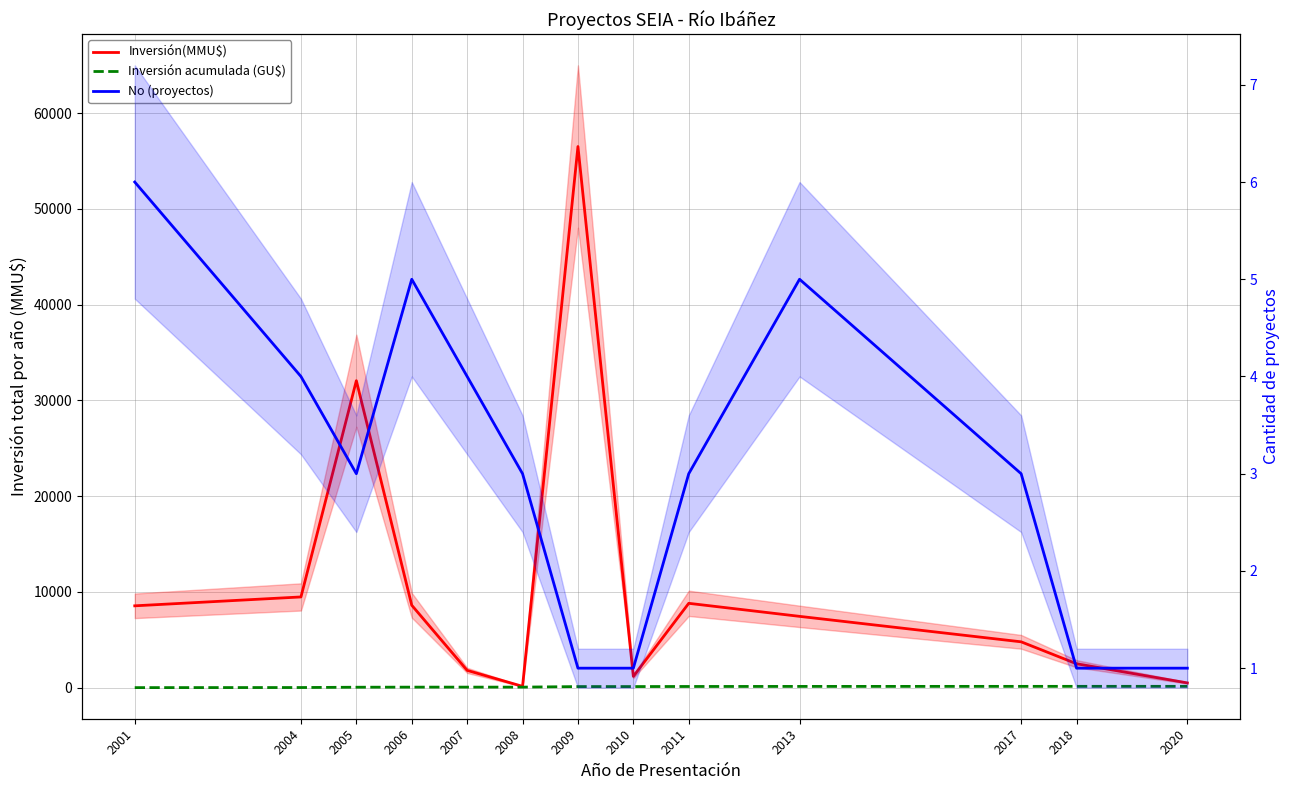

How many categories are shown in the chart?

13